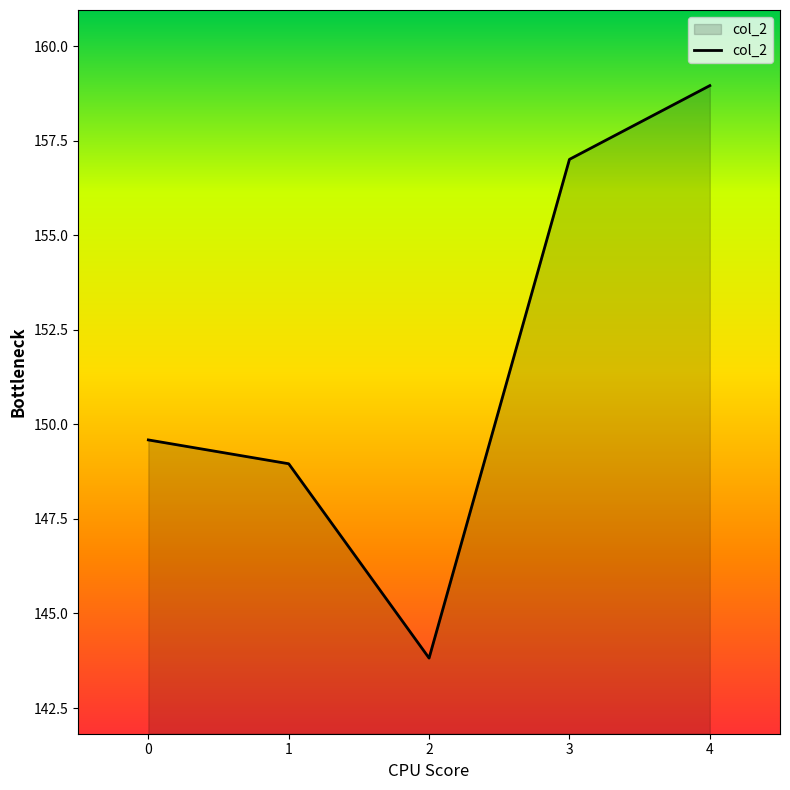

True or false: the data has more than 0 interior local peaks.

False